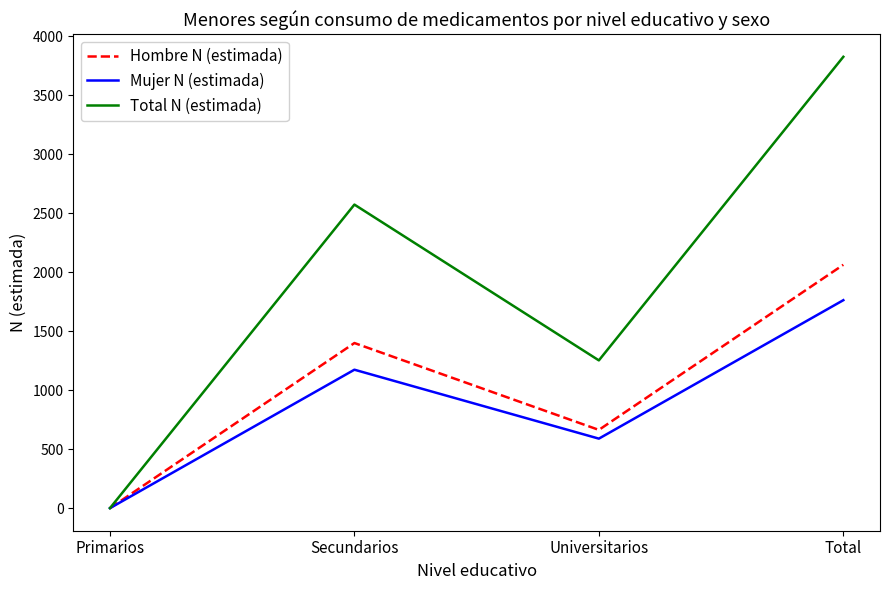

List the series in order of their peak value, lowest first.

Mujer N (estimada), Hombre N (estimada), Total N (estimada)